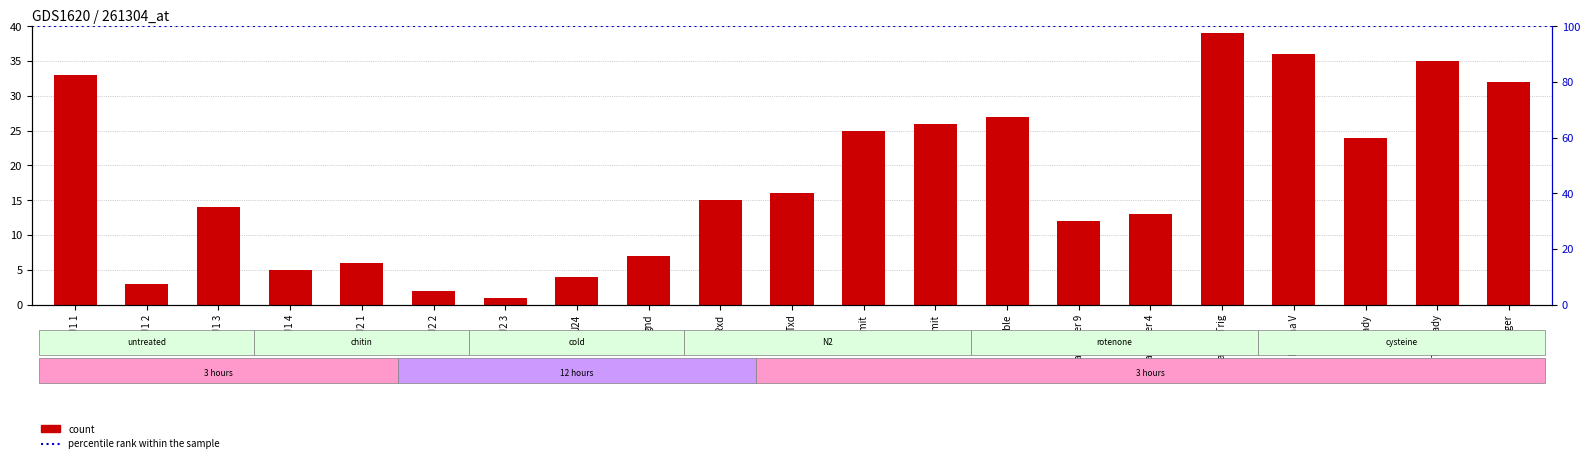

List the labels in order of value, smallest first.

J2 3, J2 2, J1 2, J24, J1 4, J2 1, gnd, Handover 9, Handover 4, J1 3, Rxd, Txd, Ready, Climit, Blimit, Enable, Trigger, J1 1, To Ready, Plasma V, Plasma Trig